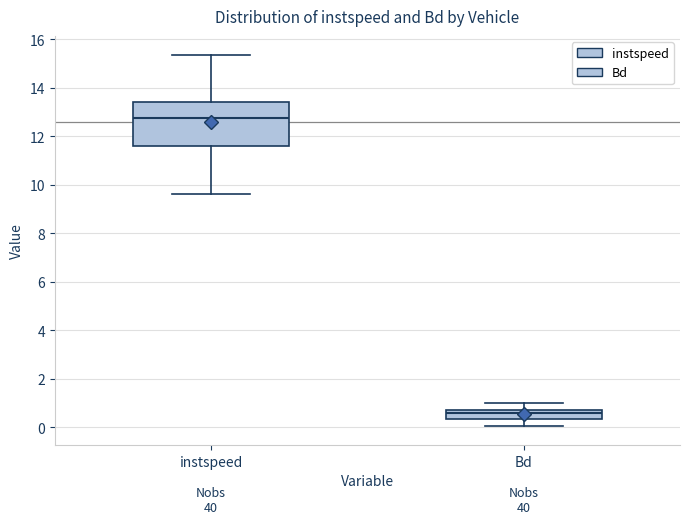

Which box's median line is the highest?

instspeed